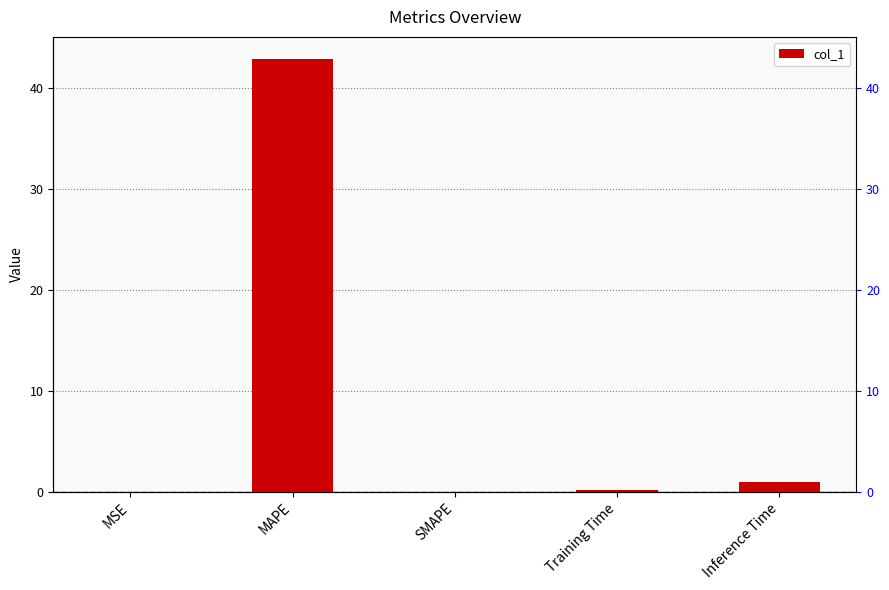

What is the difference between the second highest and second lowest values?

1.0